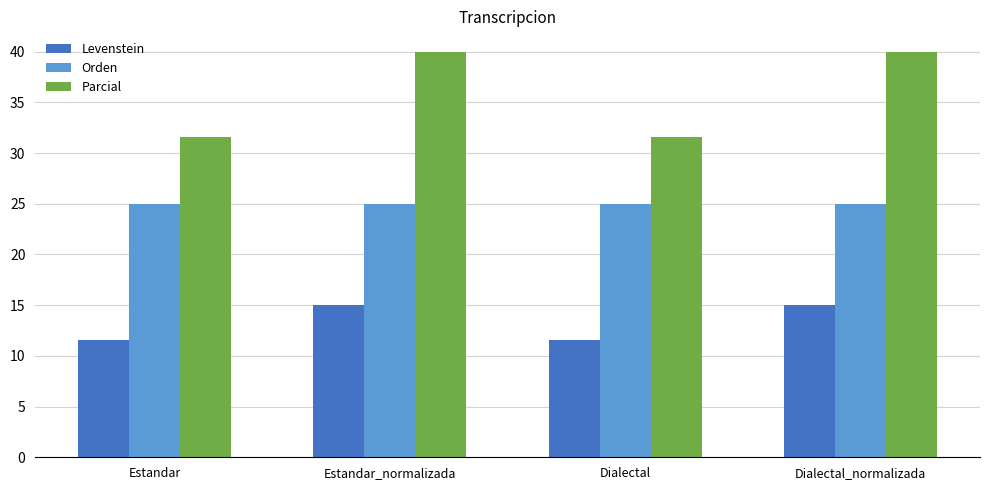

What is the spread (max minus min) of values at Dialectal?

20.0